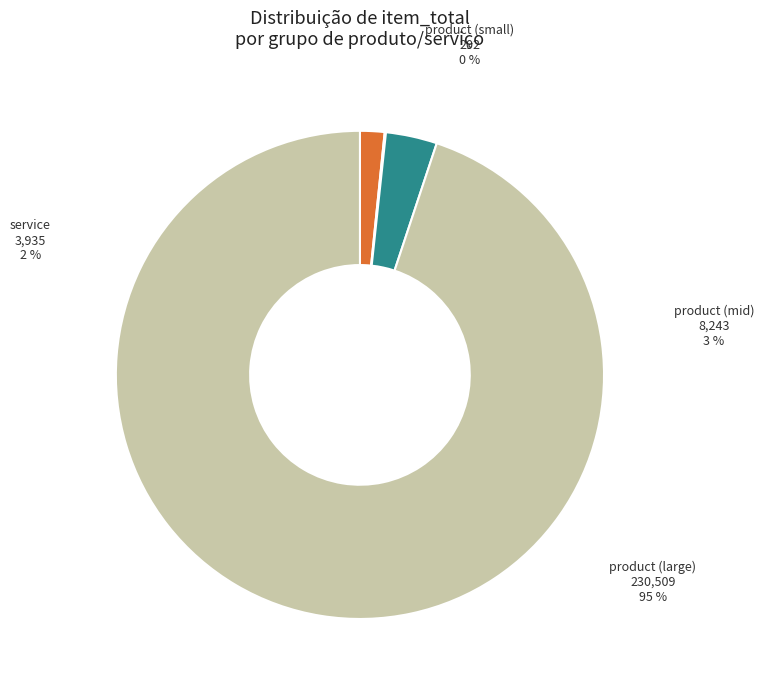

True or false: item_total=375 accounts for 15% of the total.

False